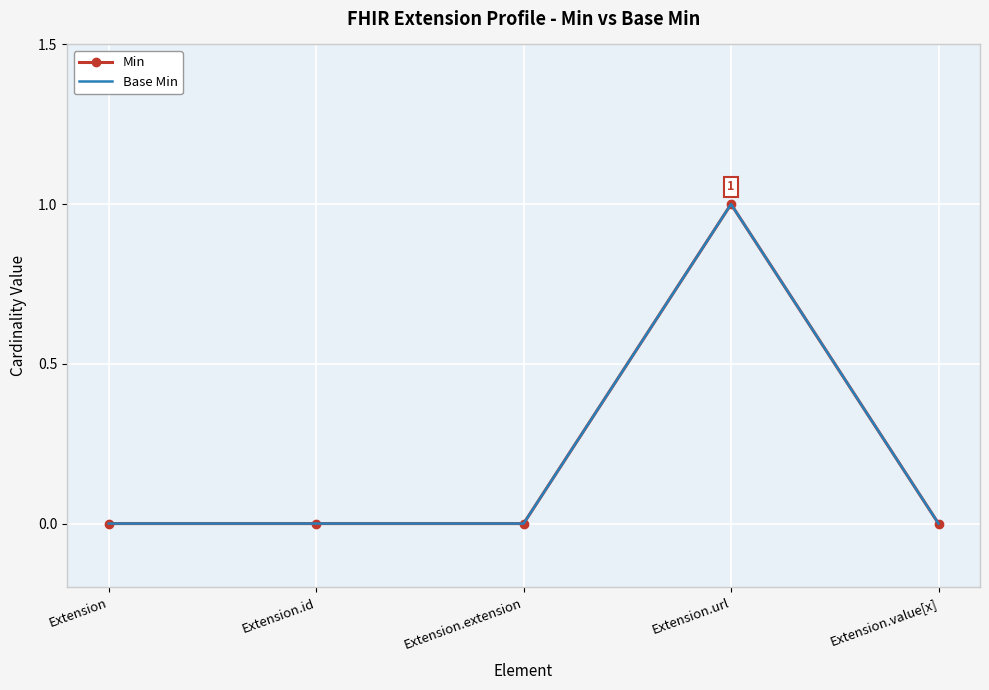

Where is Min nearest to the value 0?

Extension